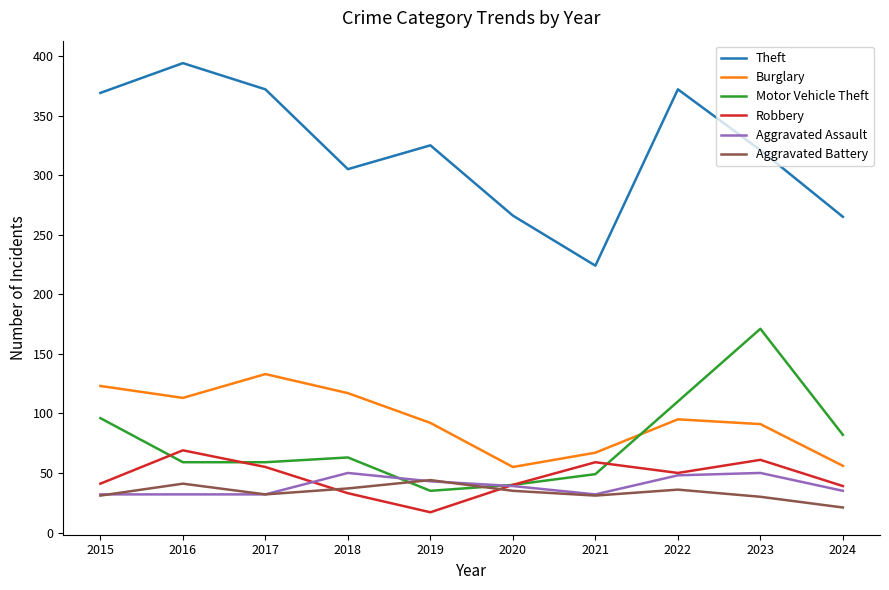

What is the total value across all series at 2018?

605